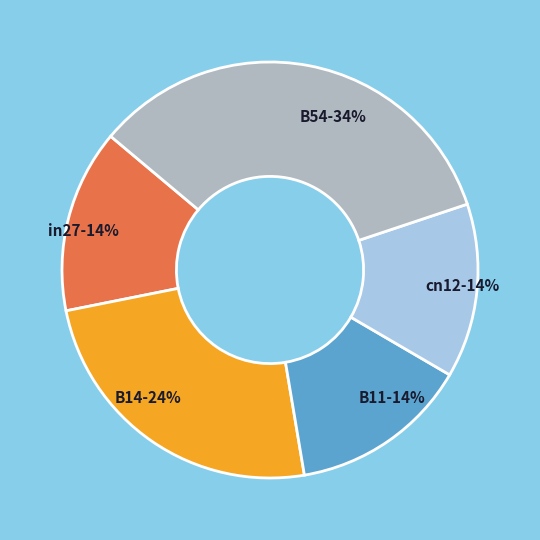

Do in27 and cn12 together represent more than half of the pie?

No